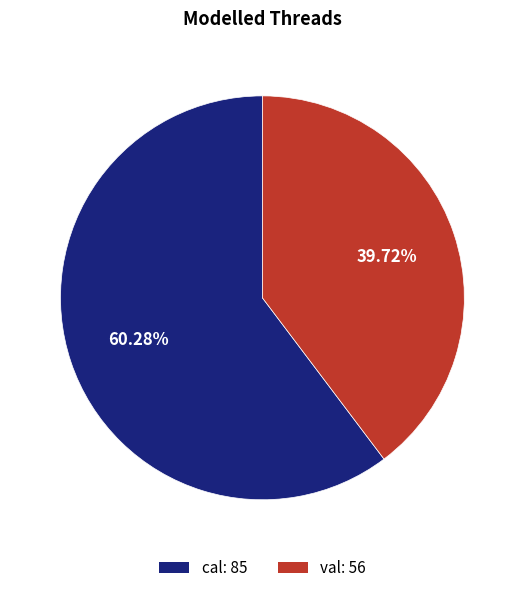

Does cal represent more than half of the total?

Yes